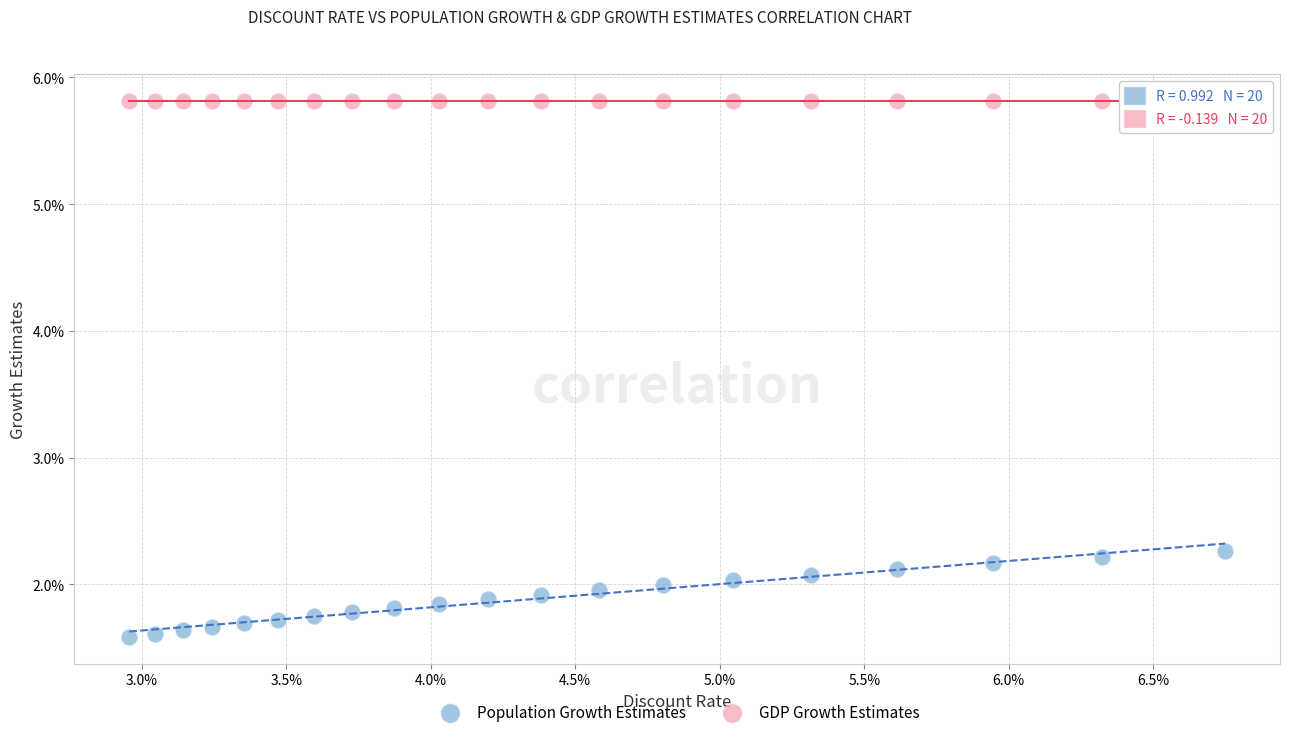

Which series reaches the maximum Y coordinate?

GDP Growth Estimates